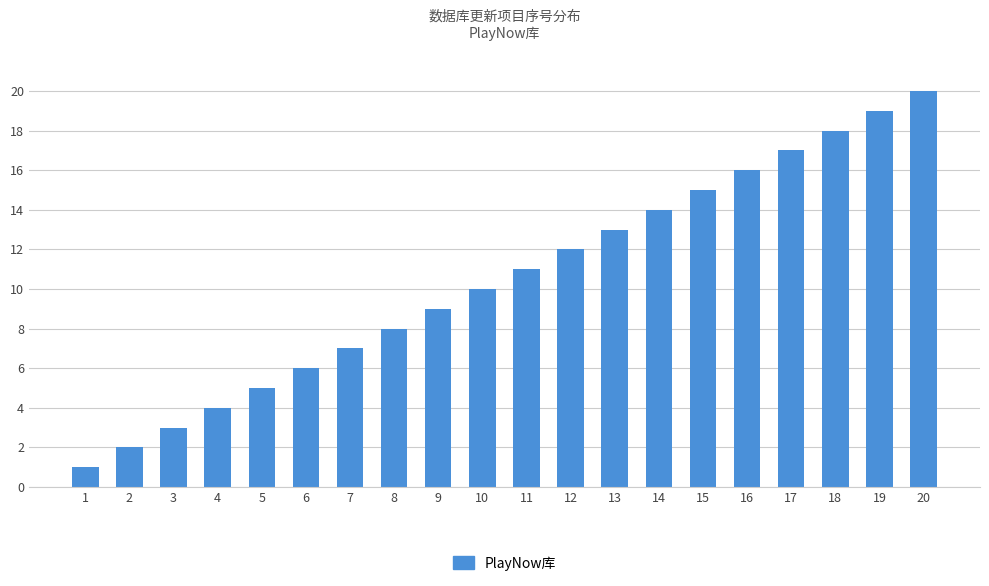

How many series are shown in this chart?

1